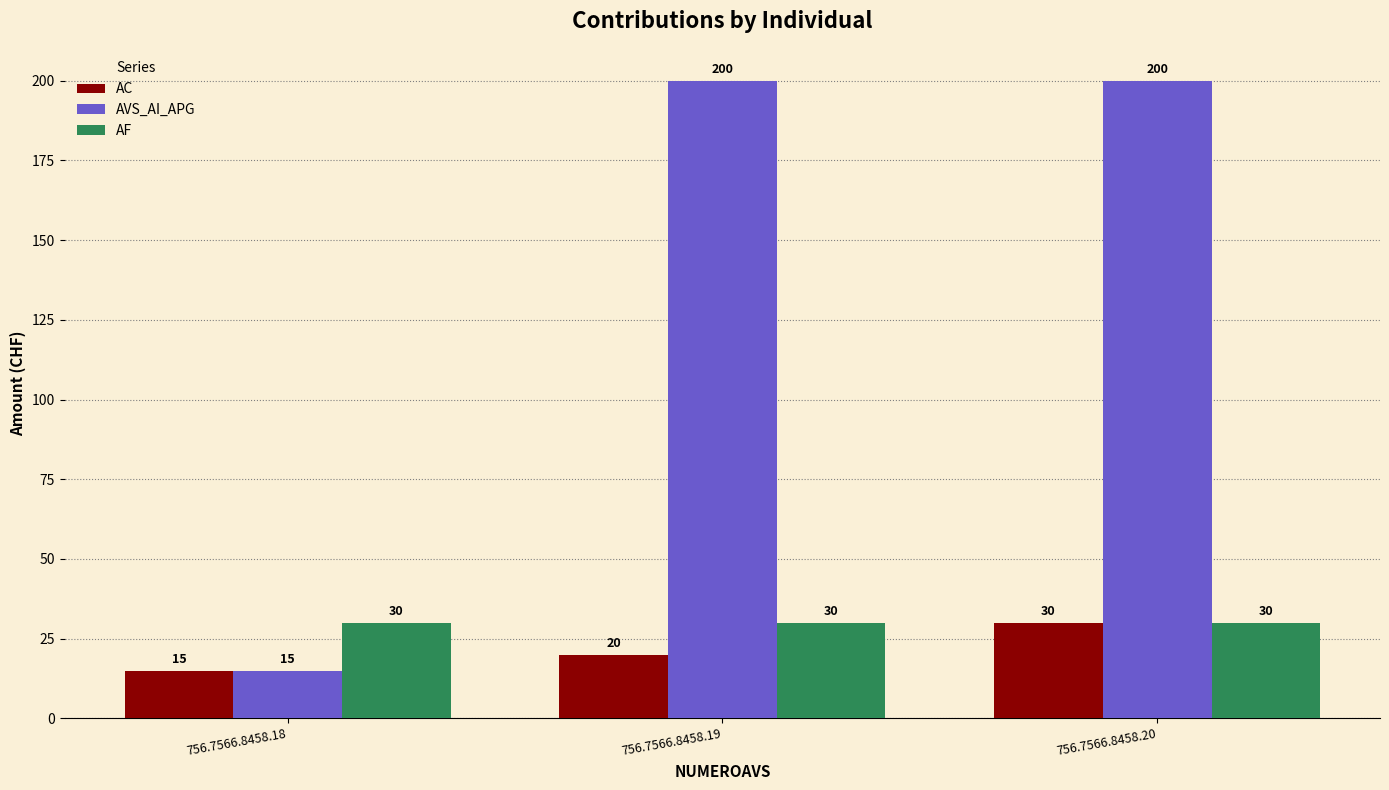

Does the chart contain any negative values?

No